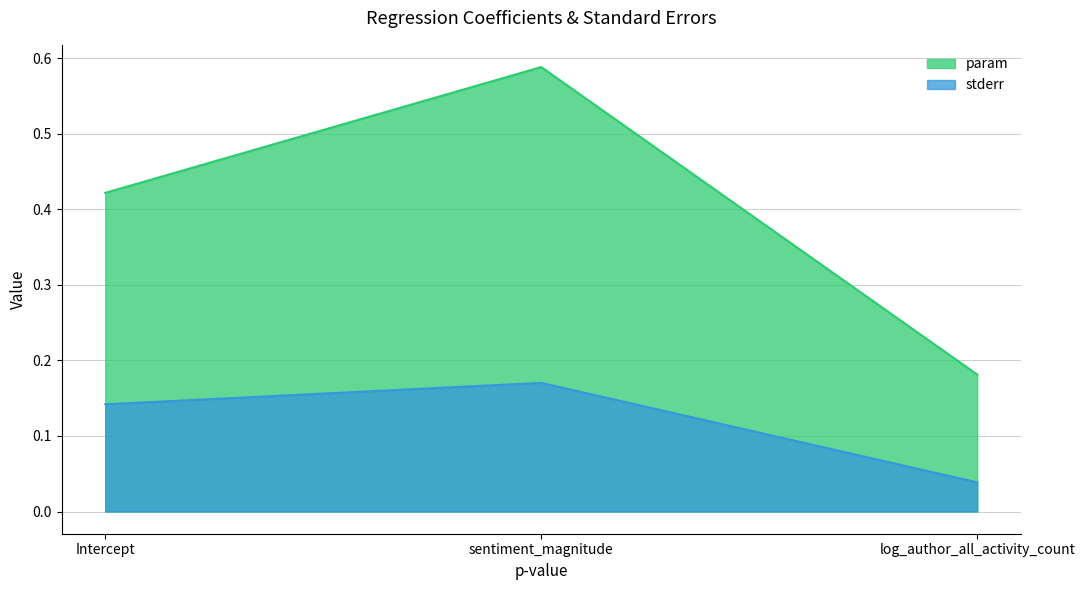

What is the value of the param point at the 1st from the left?

0.4